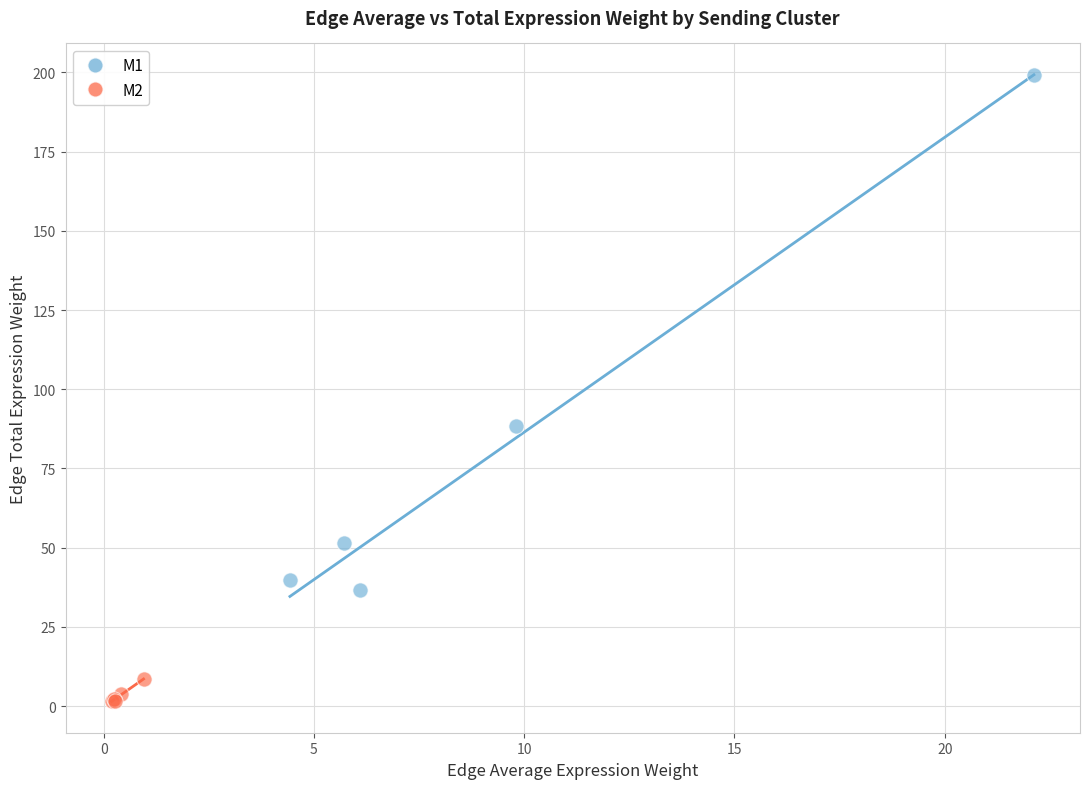

Which series has the widest spread of Y values?

M1